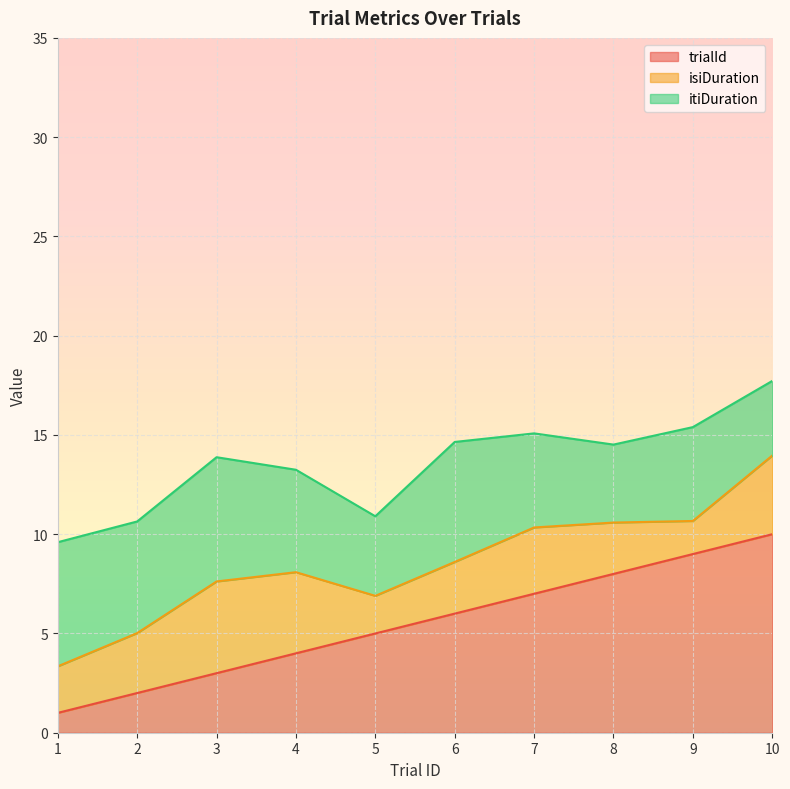

Is it true that trialId equals 5.0 at 5?

True